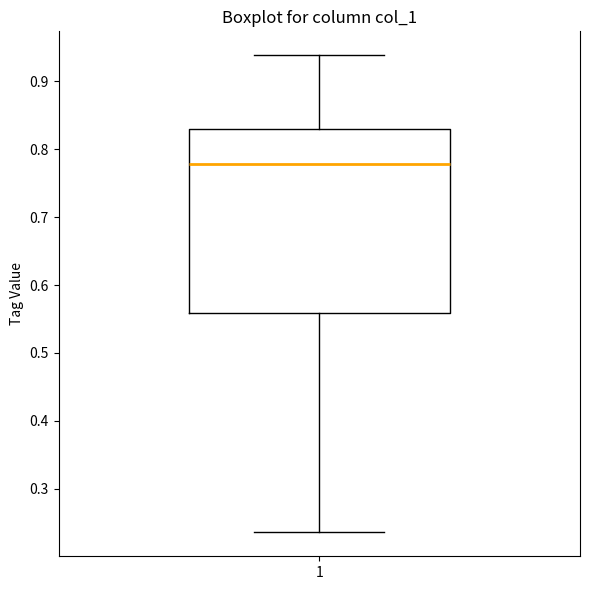

Transcribe this box plot: give where the median line is, the range the box spans, and where the two whiskers end, as read against the y-axis. The values are not printed on the chart, so give them approximately, as read against the axis.

median 0.78, box 0.56 to 0.83, whiskers 0.24 to 0.94